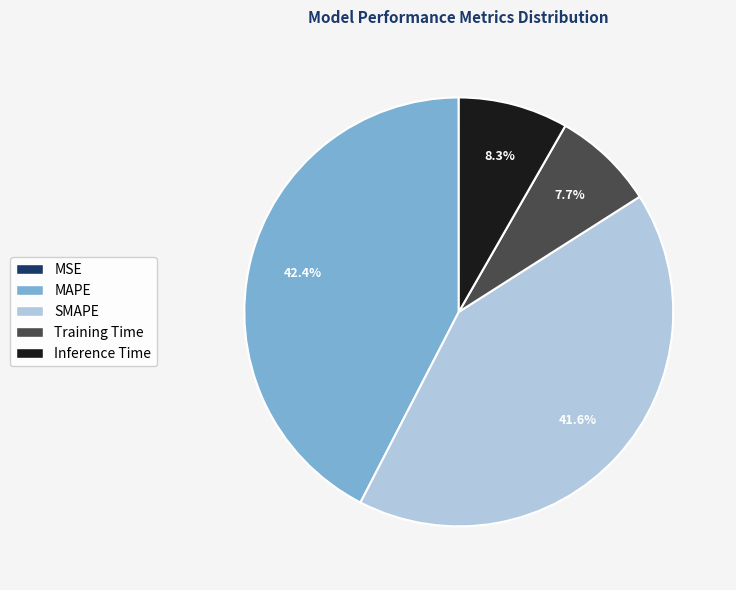

Which slice is the largest?

MAPE